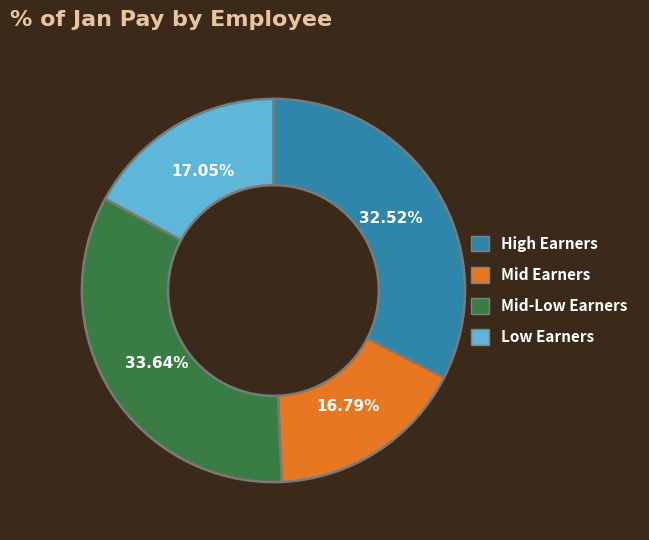

Is there any slice that represents more than half of the pie?

No